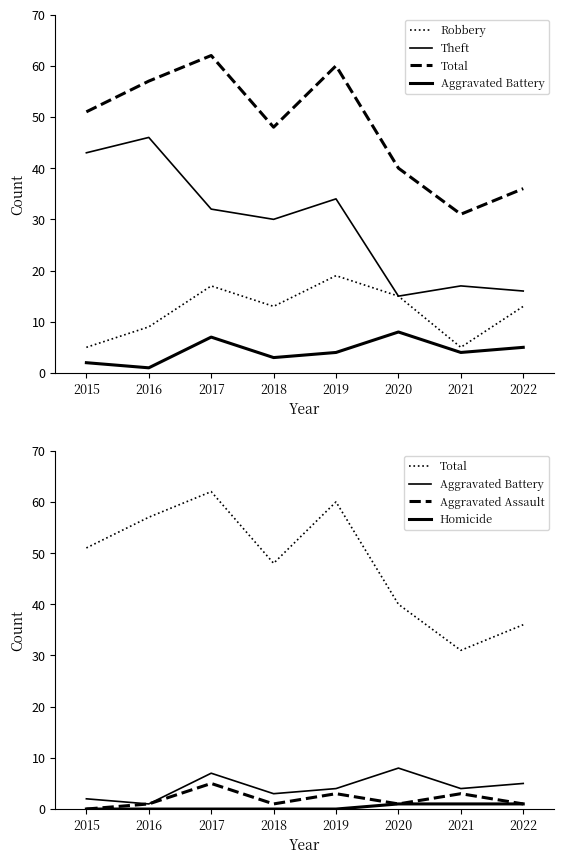

What is the sum of all Theft values?

233